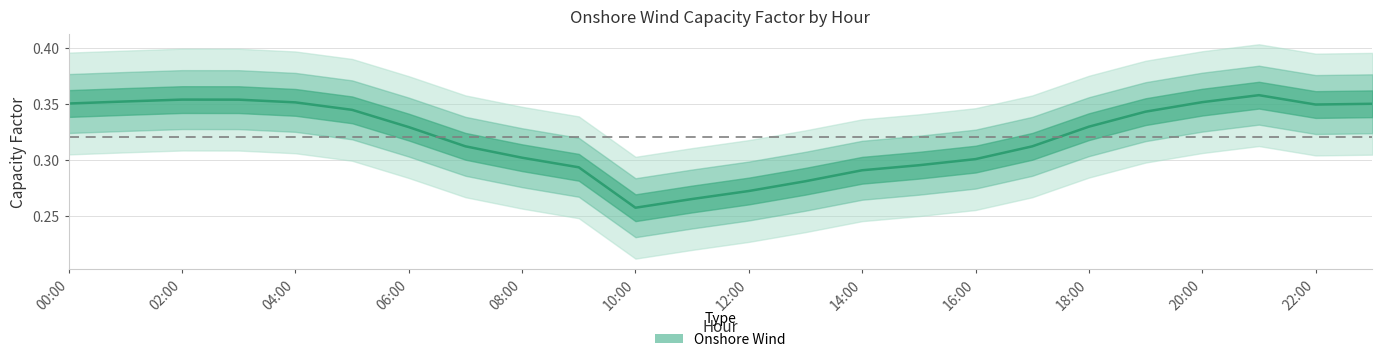

The chart shows a value of 0.6 at 23. True or false?

False